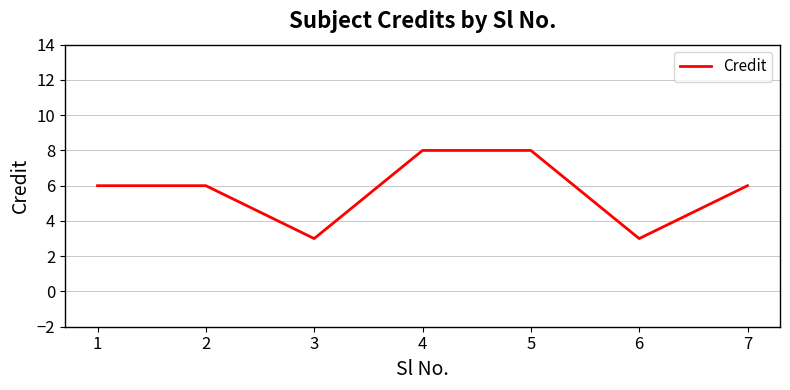

What is the maximum value shown in the chart?

8